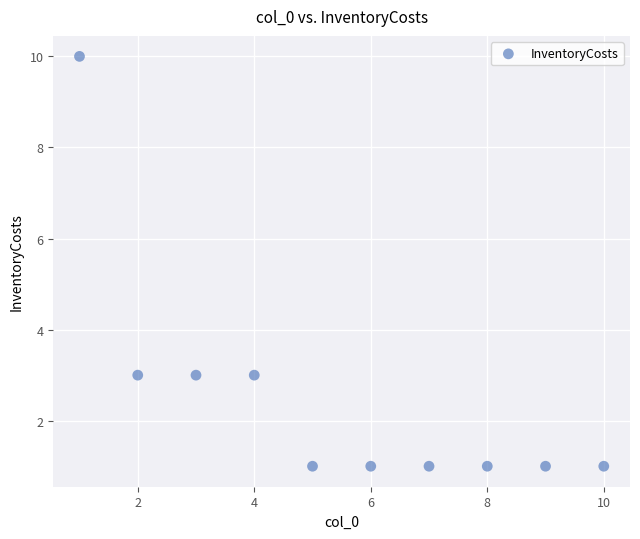

What is the range of X values (max minus min)?

9